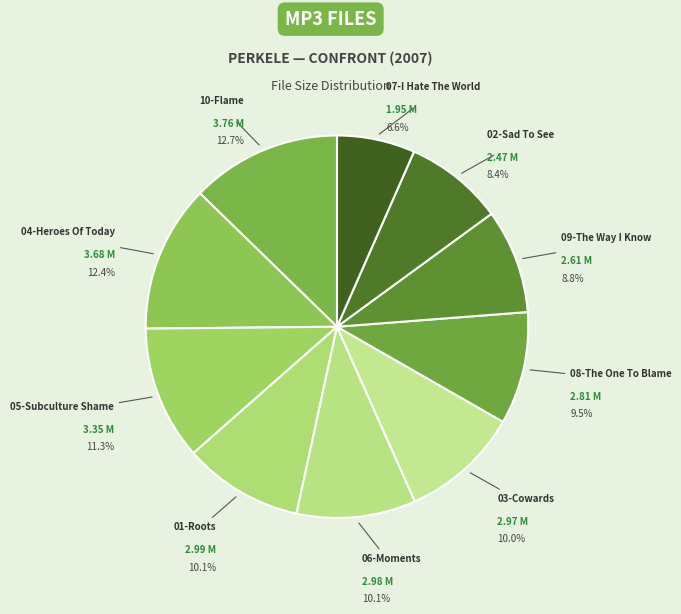

What is the ratio of the value at 07-I Hate The World to the value at 04-Heroes Of Today?

0.5